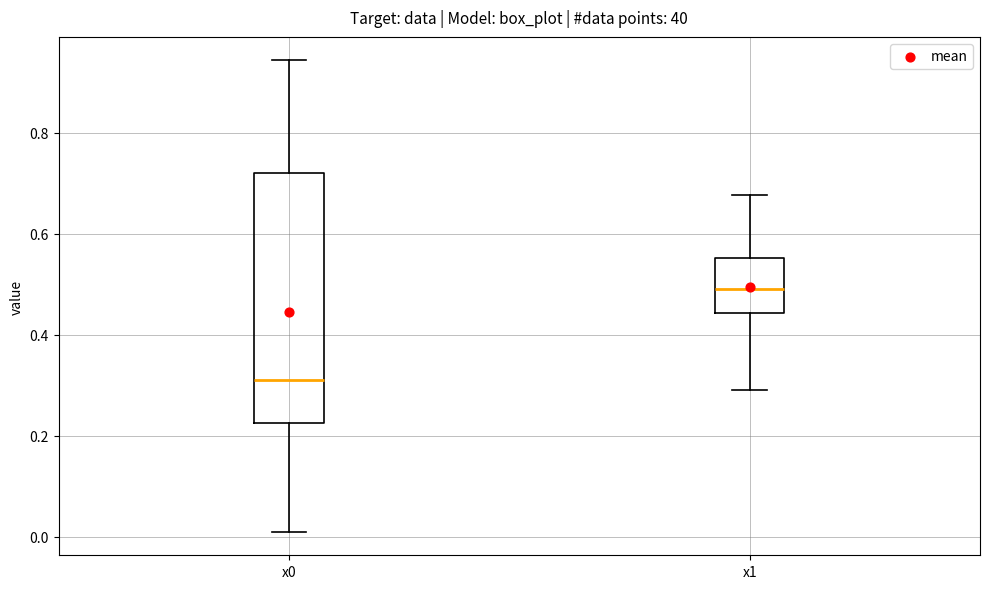

Where does the lower whisker of the box for x1 end on the y-axis? The values are not printed on the chart, so give them approximately, as read against the axis.

0.30